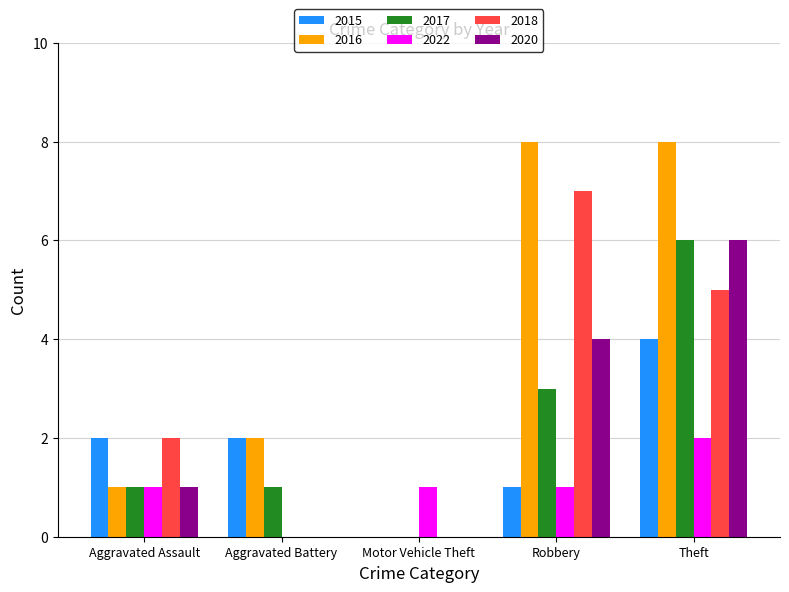

The 2018 series shows 2 at Aggravated Battery. True or false?

False